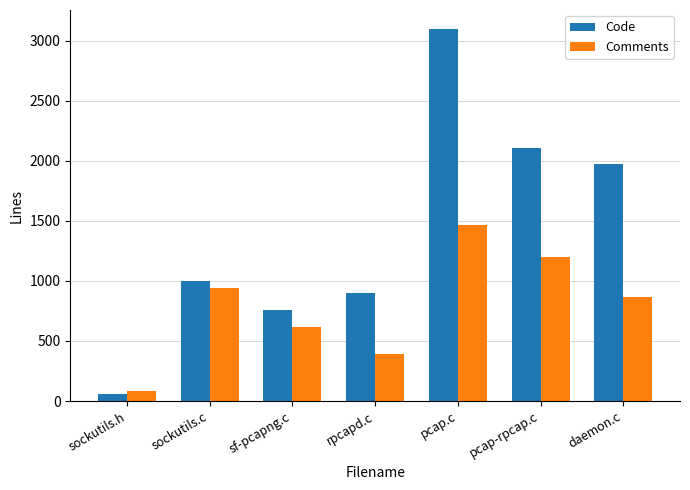

How many data points in Comments are less than 863?

3